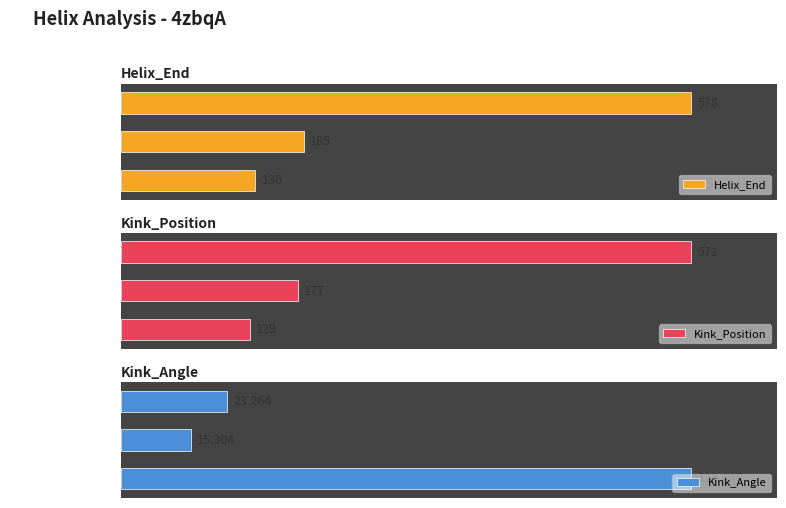

Rank the categories by Kink_Position value from highest to lowest.

Helix_Start=566, Helix_Start=173, Helix_Start=124